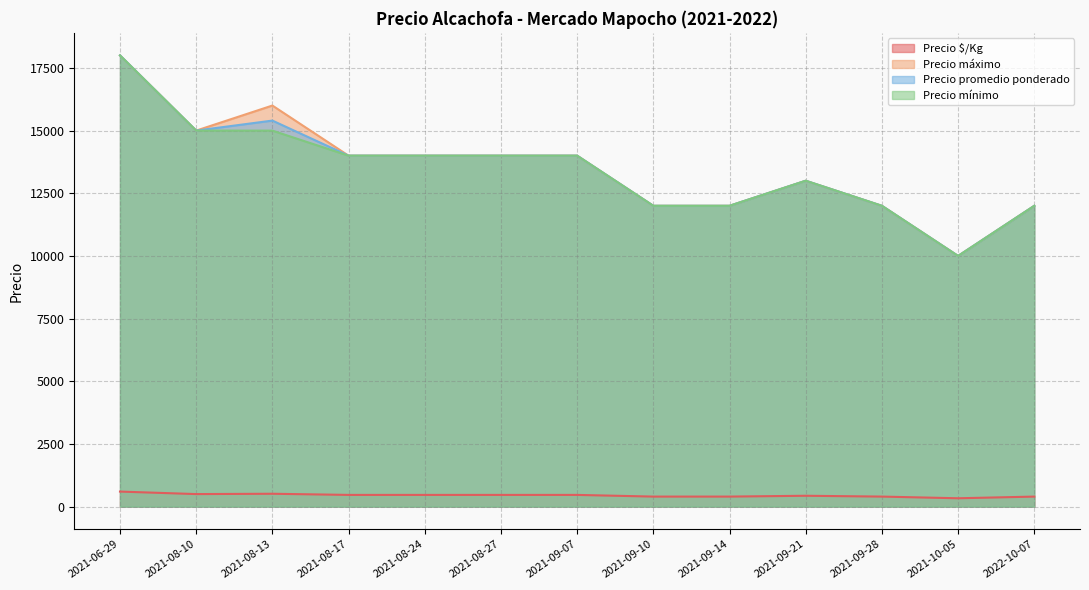

True or false: Precio $/Kg and Precio máximo cross at least once.

False